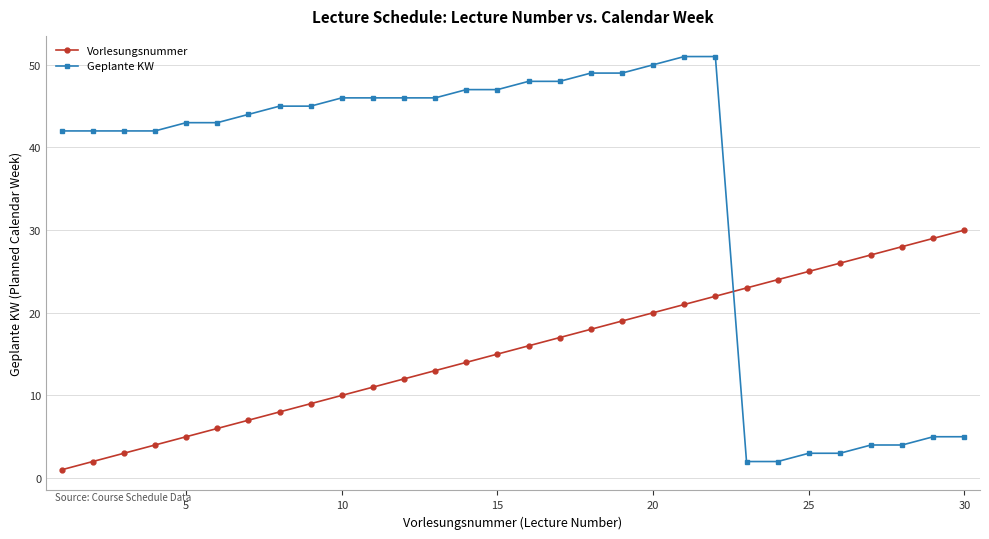

Count the number of data series in this chart.

2